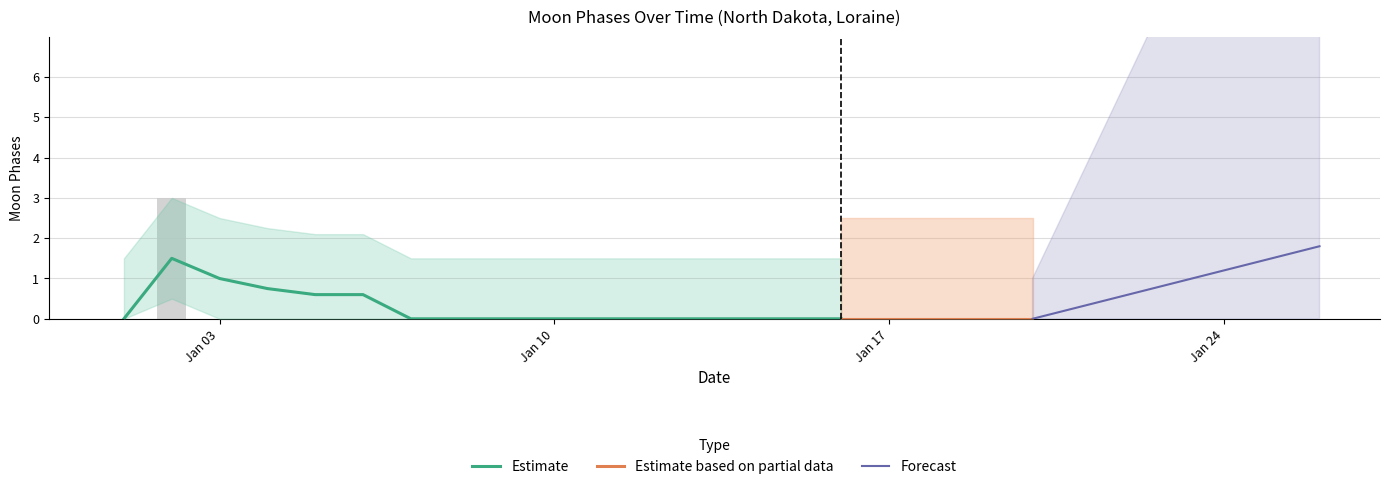

What is the difference between the maximum and minimum values in the Moon Phases Upper series?

3